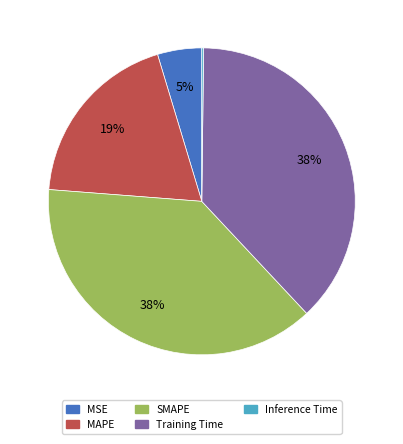

Is there any slice that represents more than half of the pie?

No